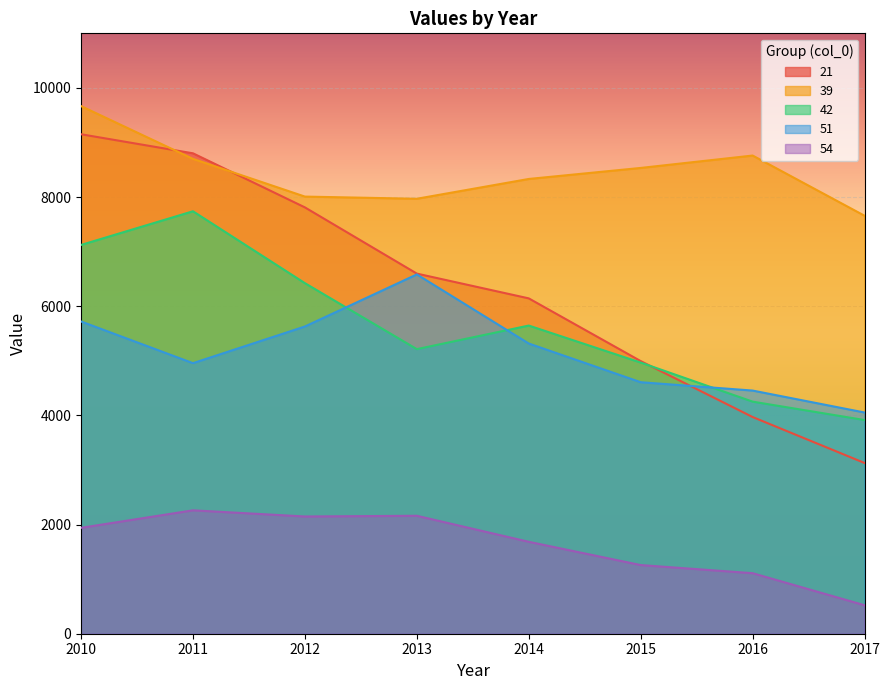

How many interior local peaks does the 42 series have?

2